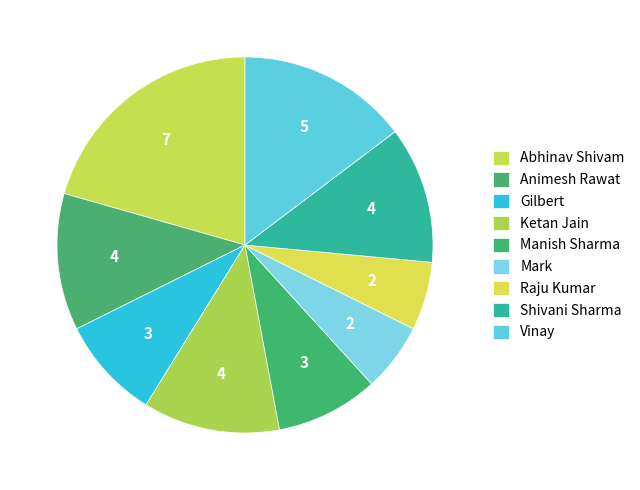

Count the number of slices in the pie.

9